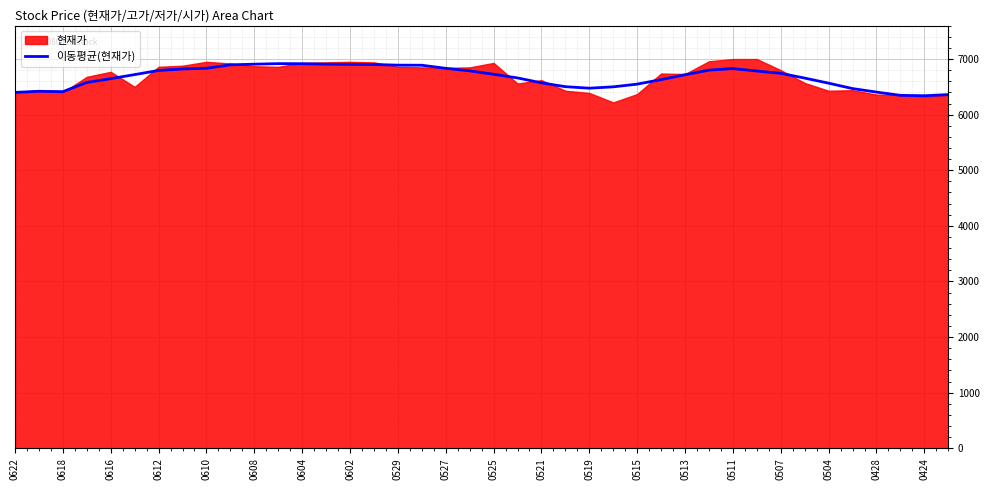

How many values are below 6720?

20